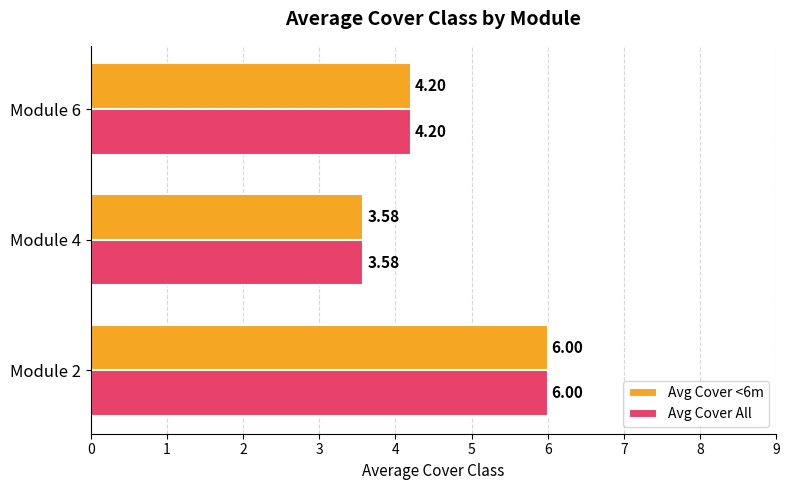

Where is Avg Cover All nearest to the value 4?

Module 6